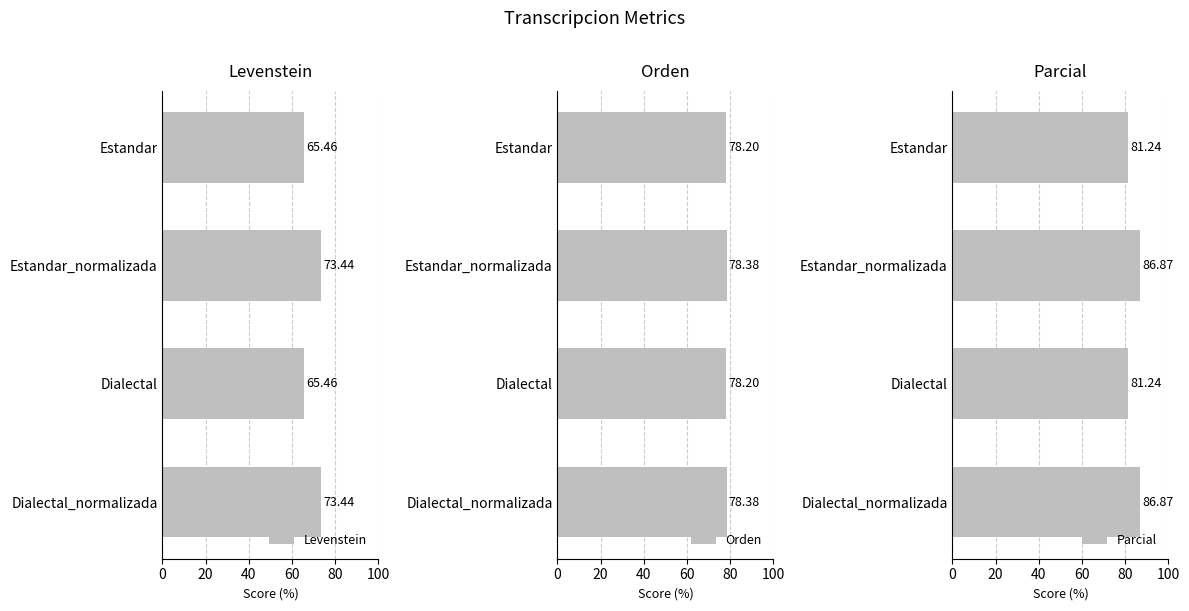

Which series has the widest spread of values?

Levenstein